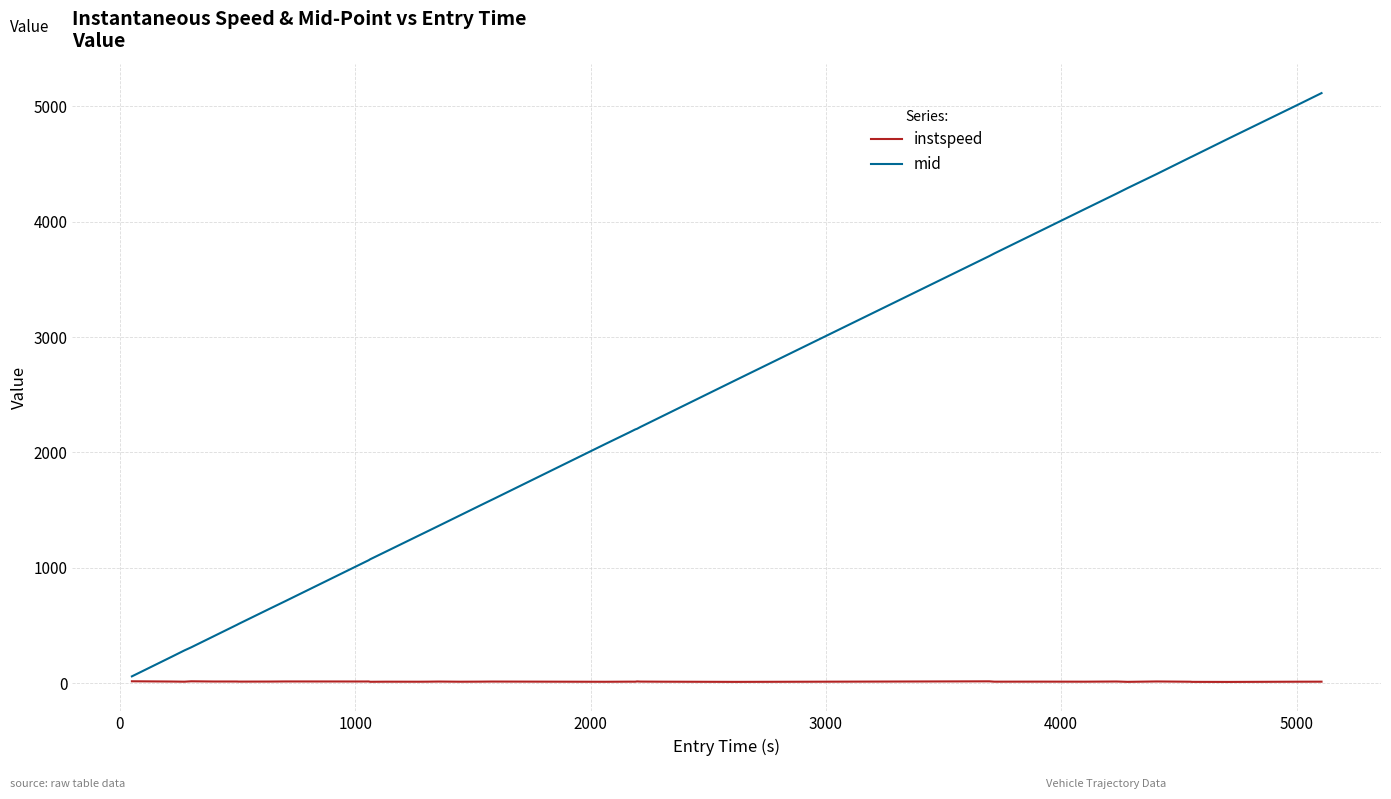

In instspeed, how many points are higher than both neighbors (excluding endpoints)?

13